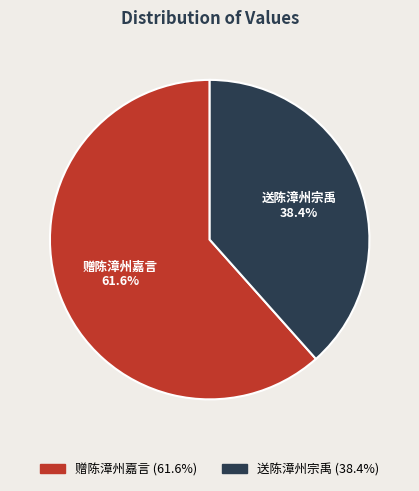

Between 赠陈漳州嘉言 and 送陈漳州宗禹, which is larger?

赠陈漳州嘉言